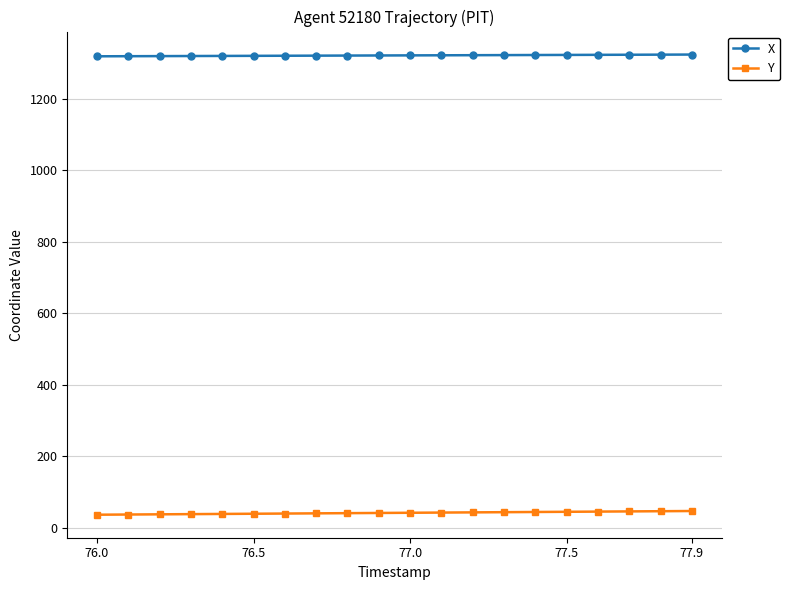

What is the average value of the X series?

1321.9